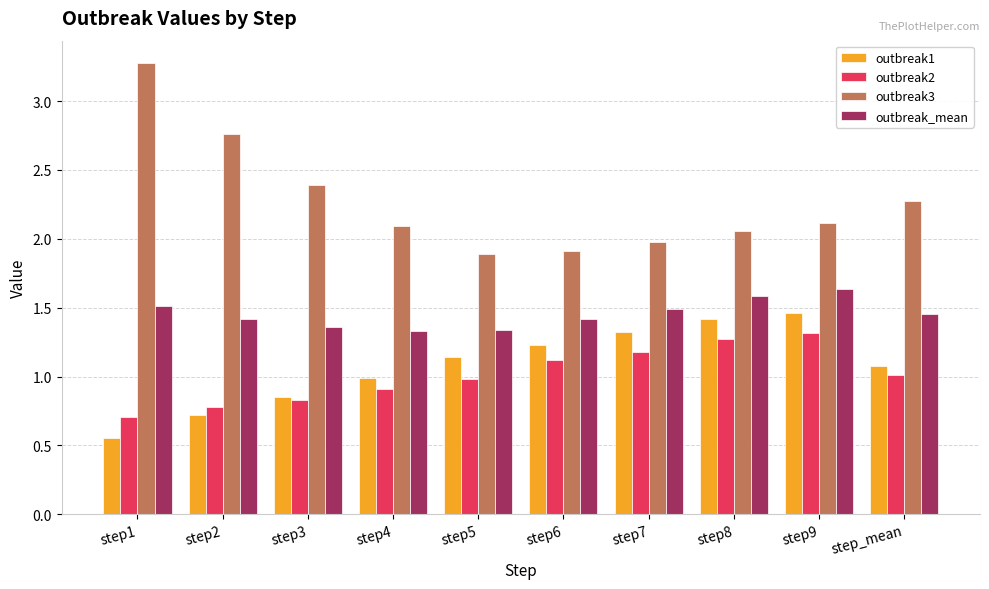

At which category does the chart reach its minimum across all series?

step1